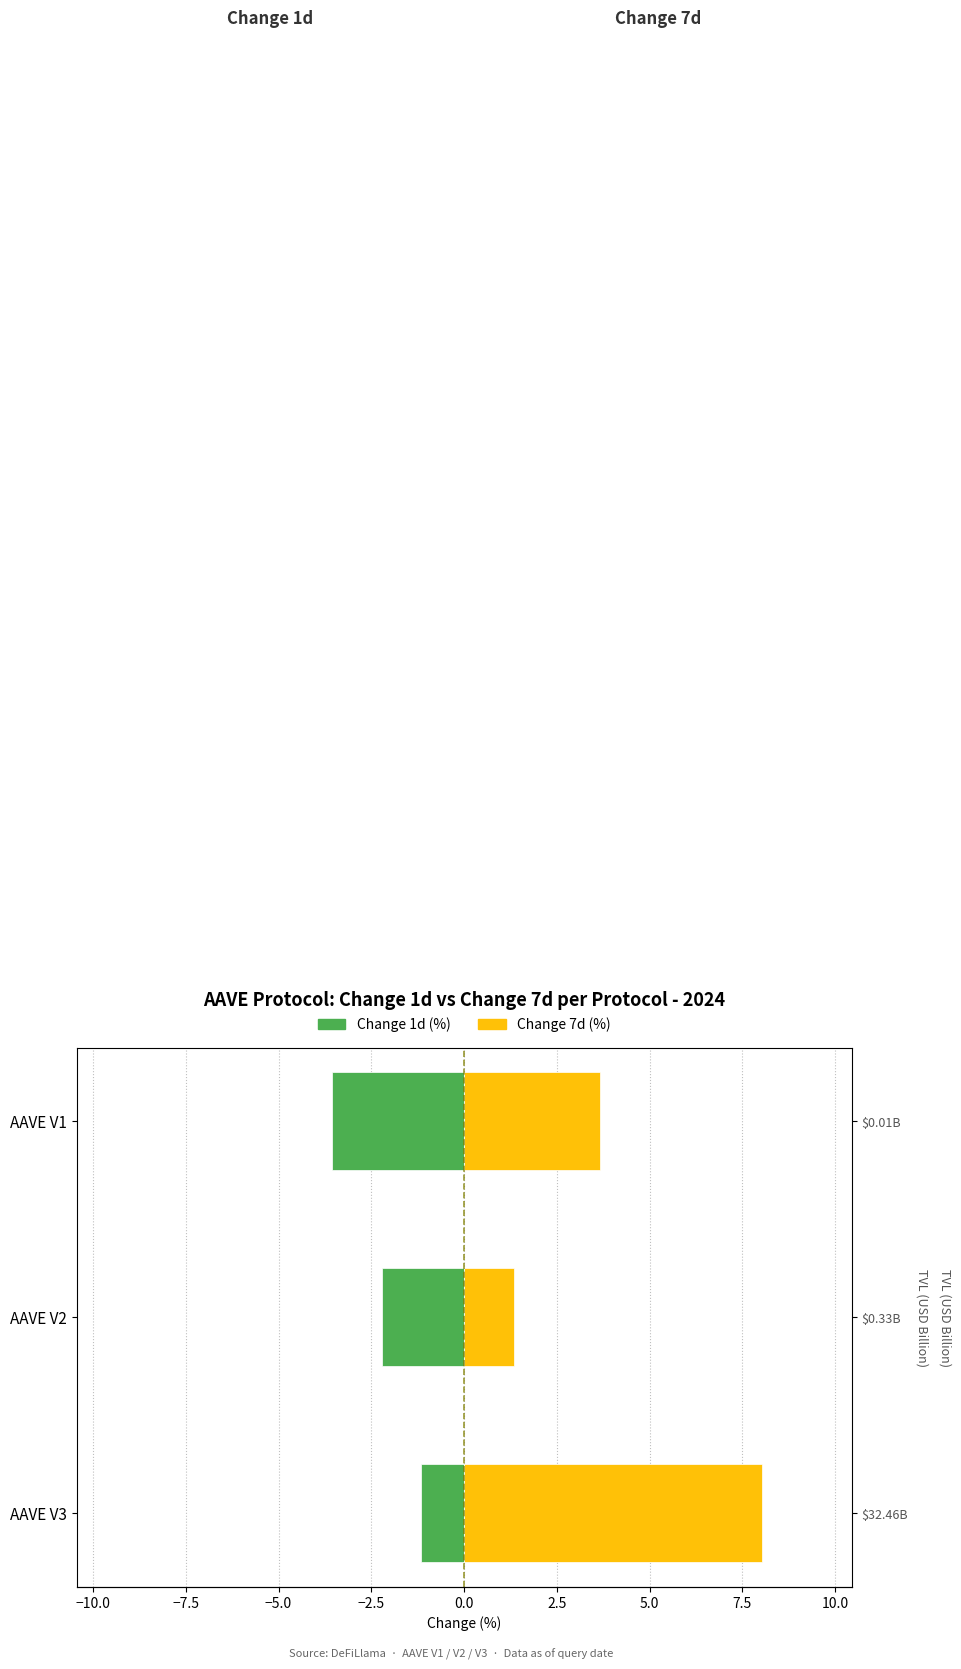

Which series has the largest total across all categories?

Change 7d (%)